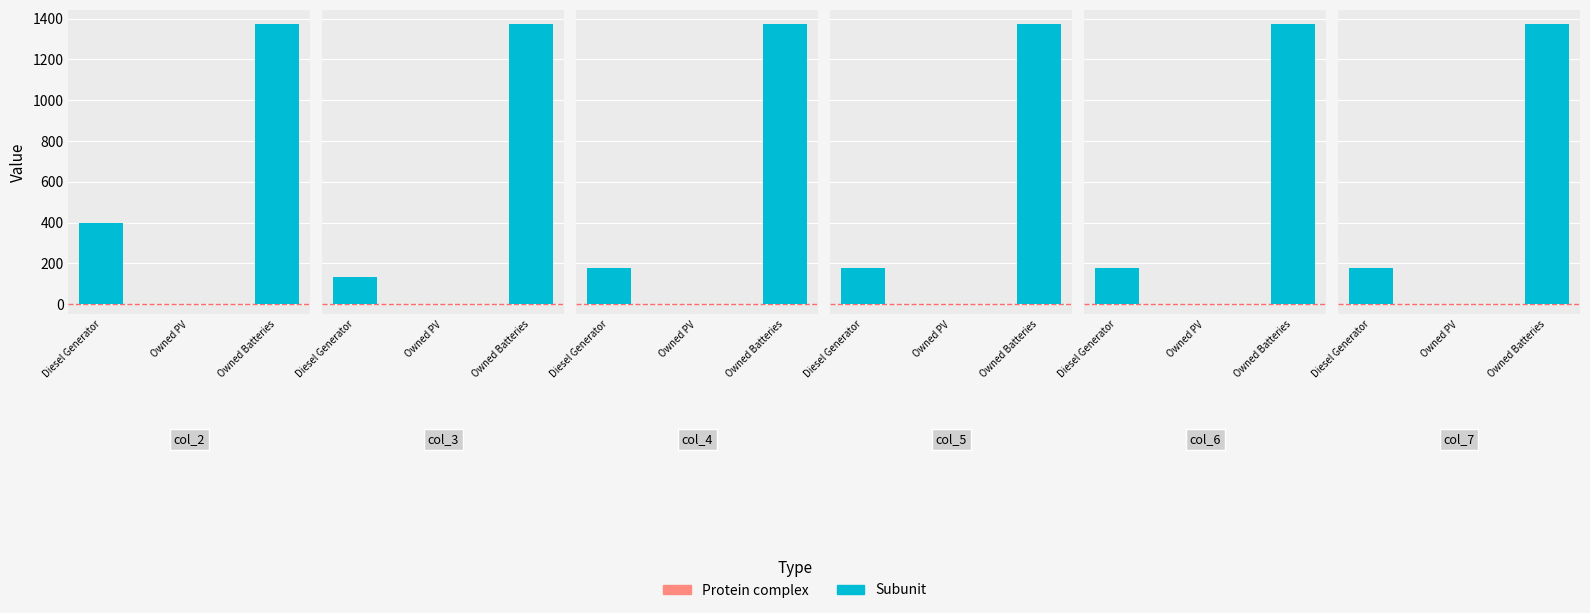

Is it true that col_4 equals 627.6 at Owned Batteries?

False